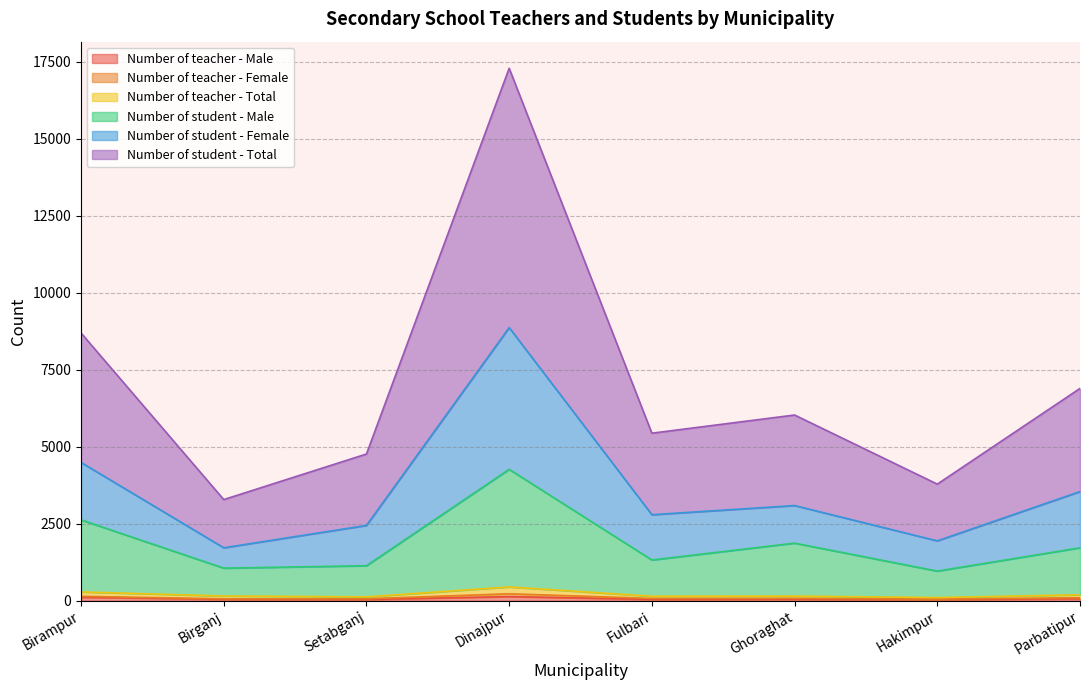

At which category is the sum across all series the highest?

Dinajpur